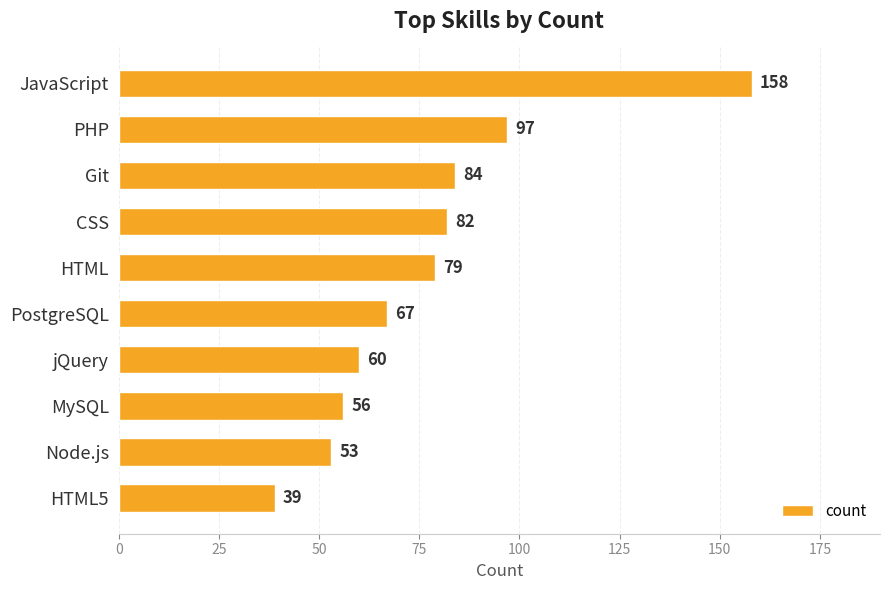

How many data points are less than 79?

5